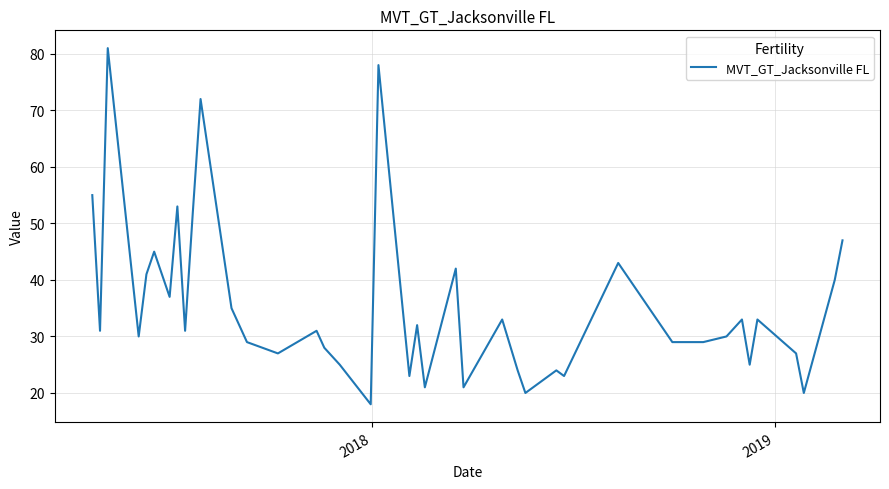

What is the greatest value displayed?

81